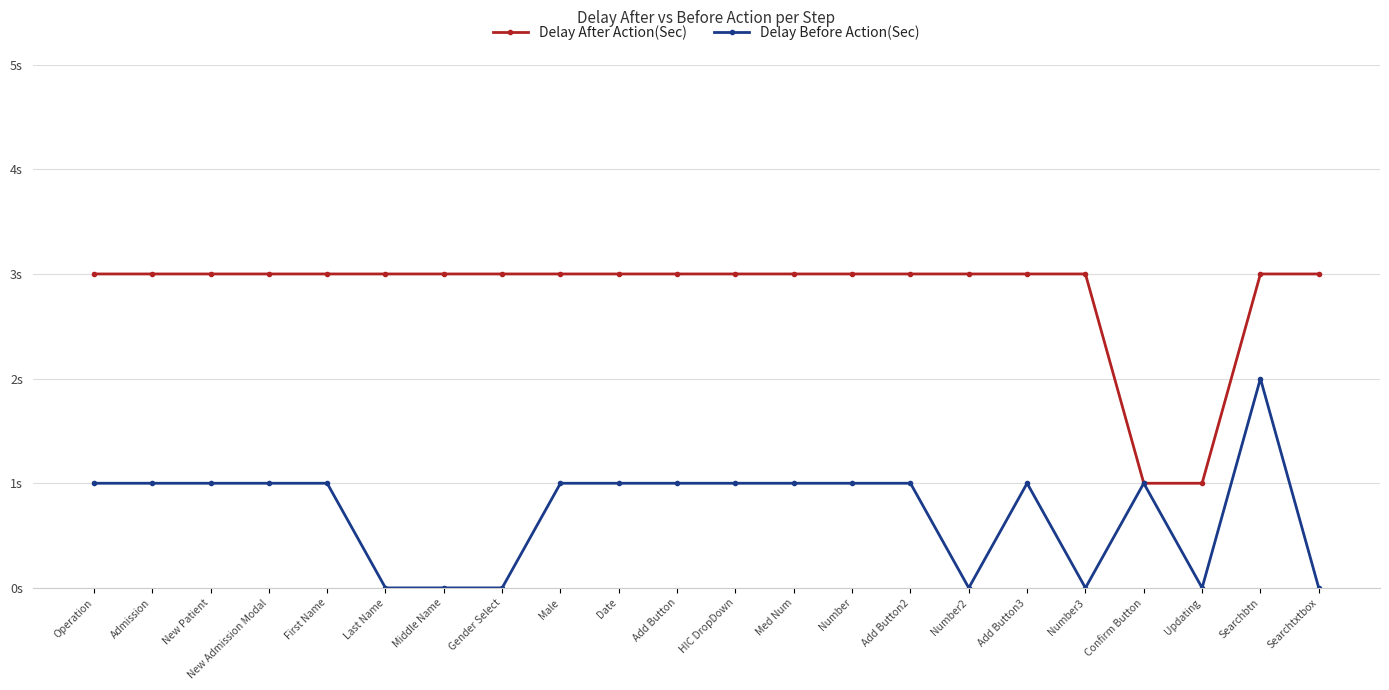

Count the Delay After Action(Sec) values in the range 3 to 4.

20